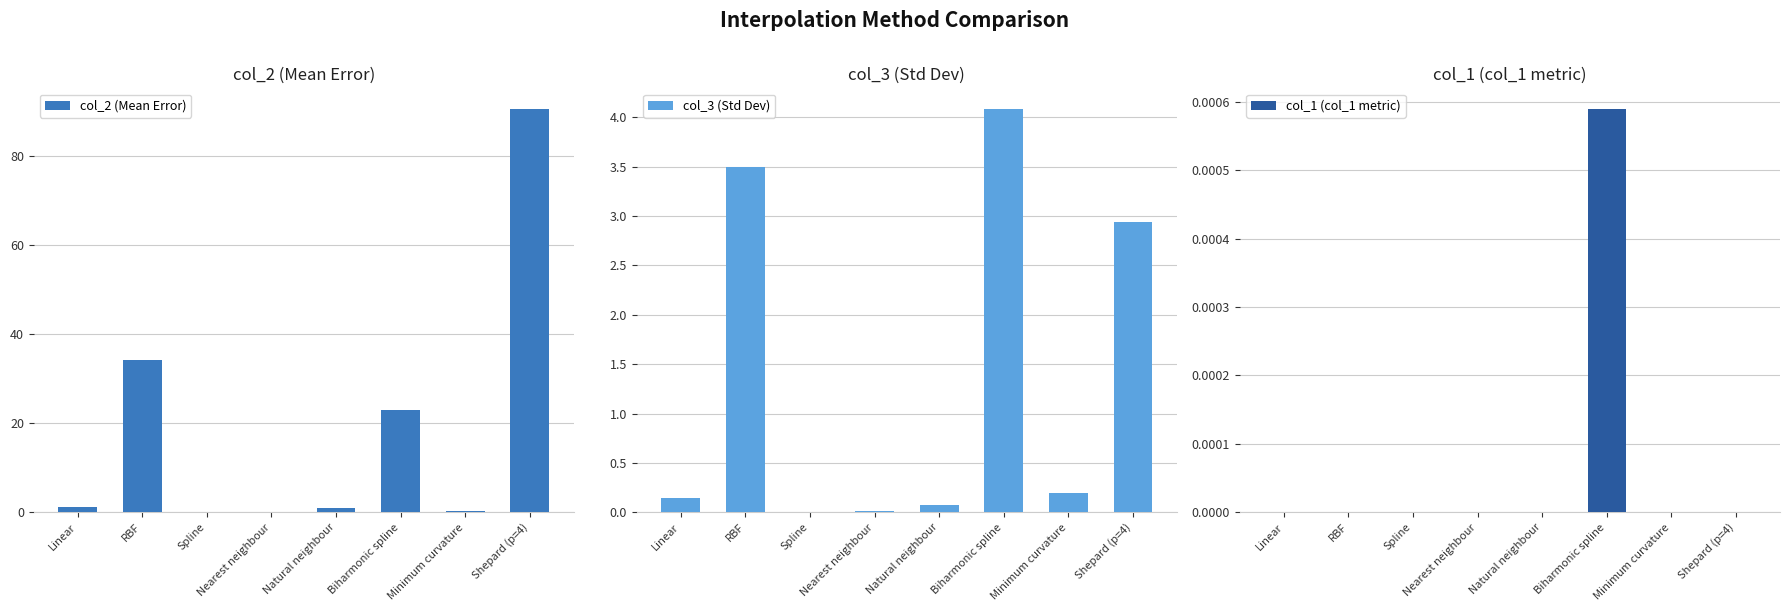

What is the difference between the maximum and second lowest values in the col_2 (Mean Error) series?

90.6